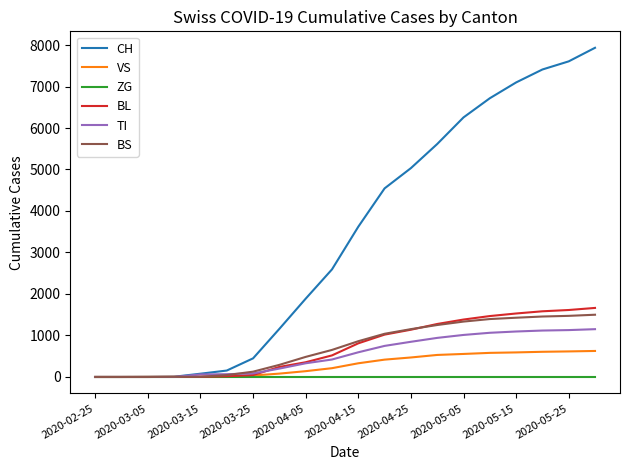

Which series has the largest total across all categories?

CH